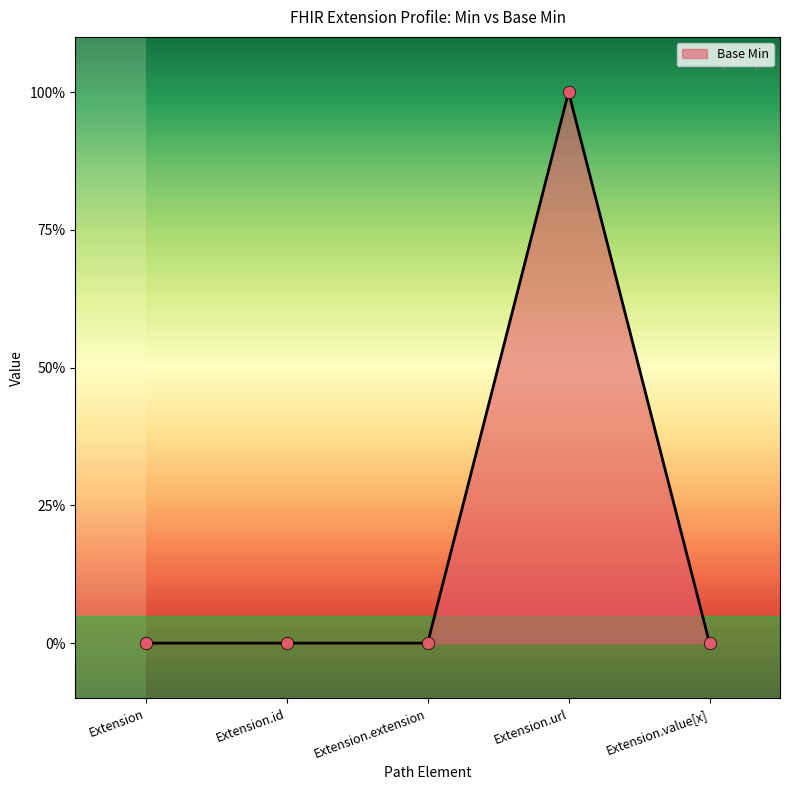

What is the change in value from Extension to Extension.url?

+1